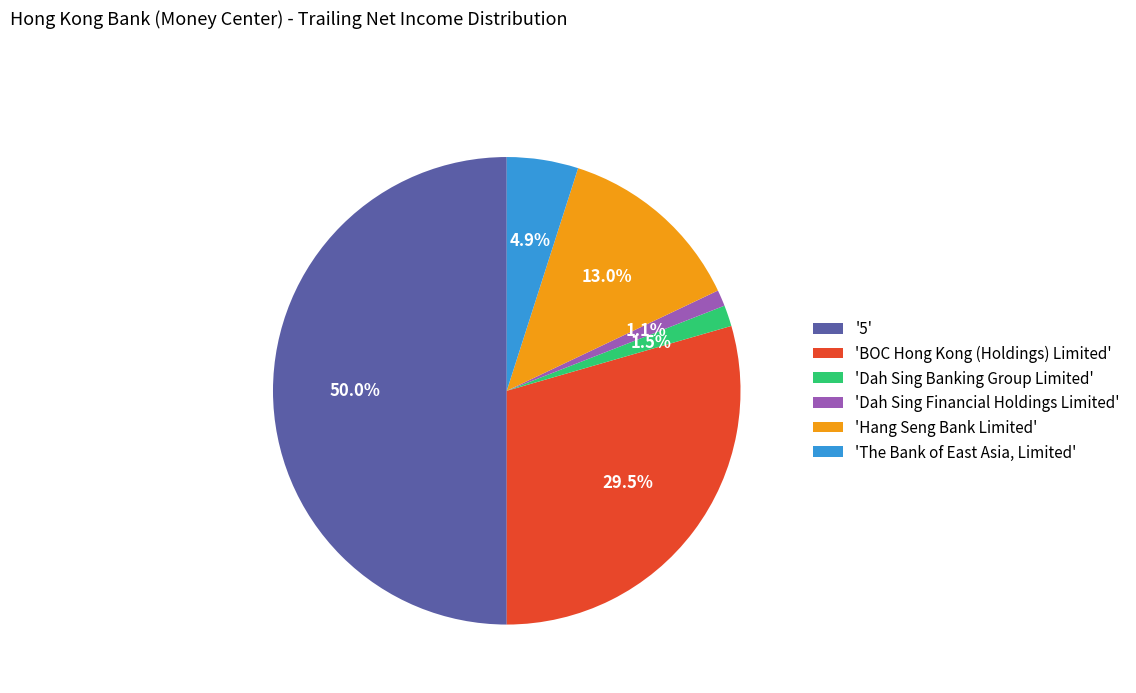

Rank the categories by value from highest to lowest.

'5', 'BOC Hong Kong (Holdings) Limited', 'Hang Seng Bank Limited', 'The Bank of East Asia, Limited', 'Dah Sing Banking Group Limited', 'Dah Sing Financial Holdings Limited'